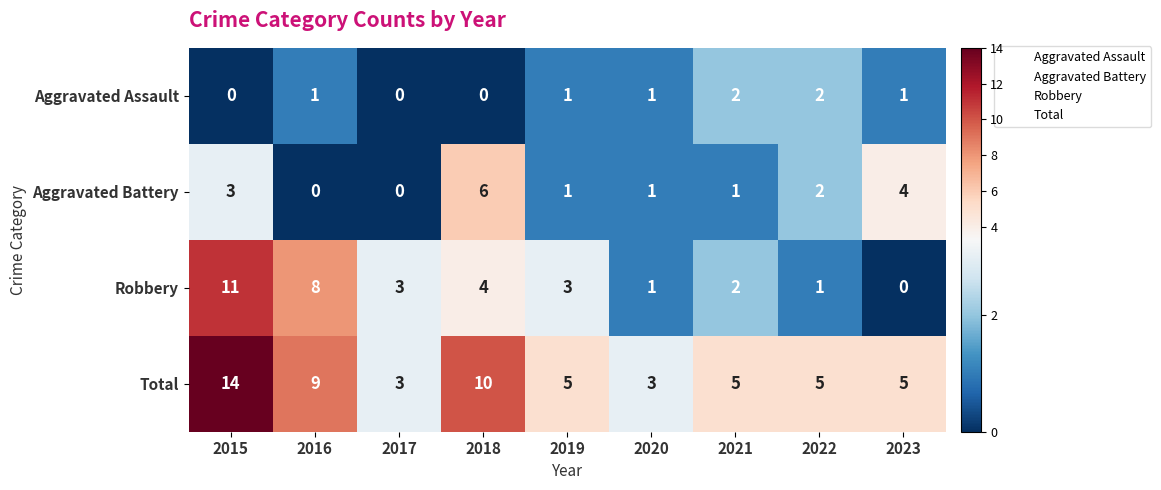

Rank the series by their maximum value, from lowest to highest.

Aggravated Assault, Aggravated Battery, Robbery, Total